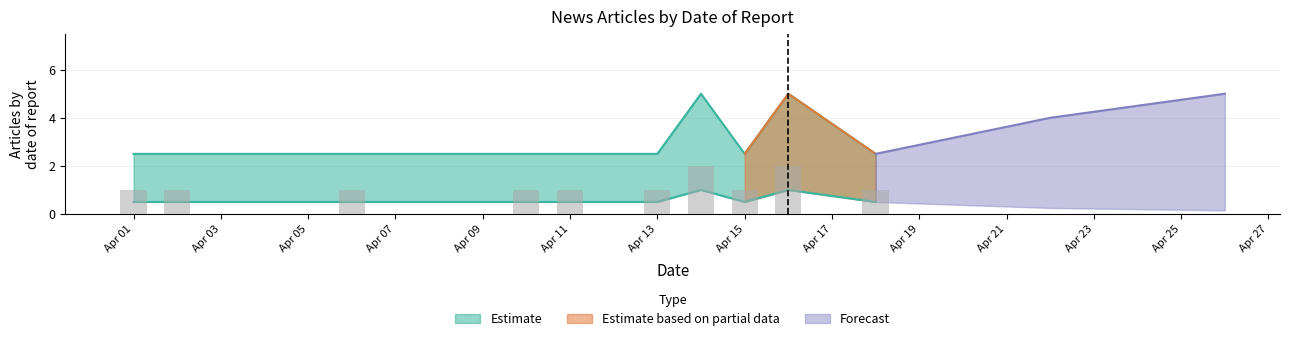

How many data points does each series have?

10